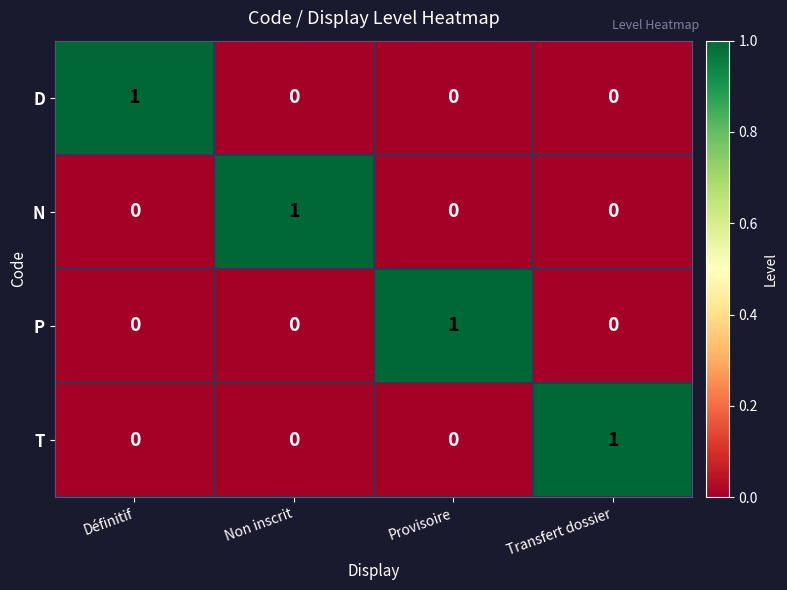

Is it true that T equals -1 at Non inscrit?

False